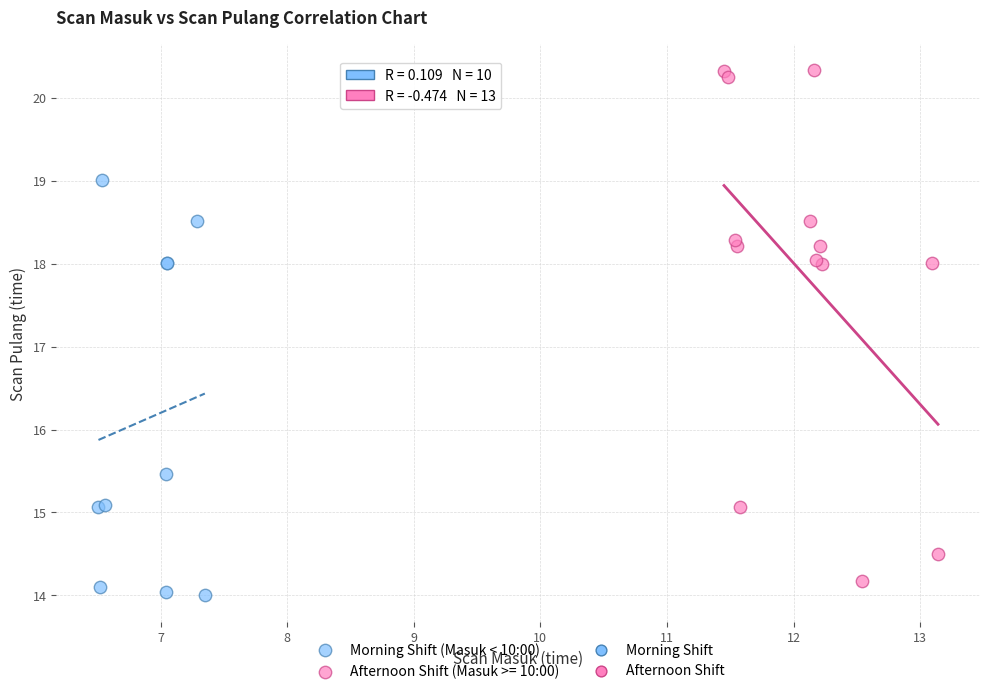

Which series has the widest spread of Y values?

Afternoon Shift (Masuk >= 10:00)